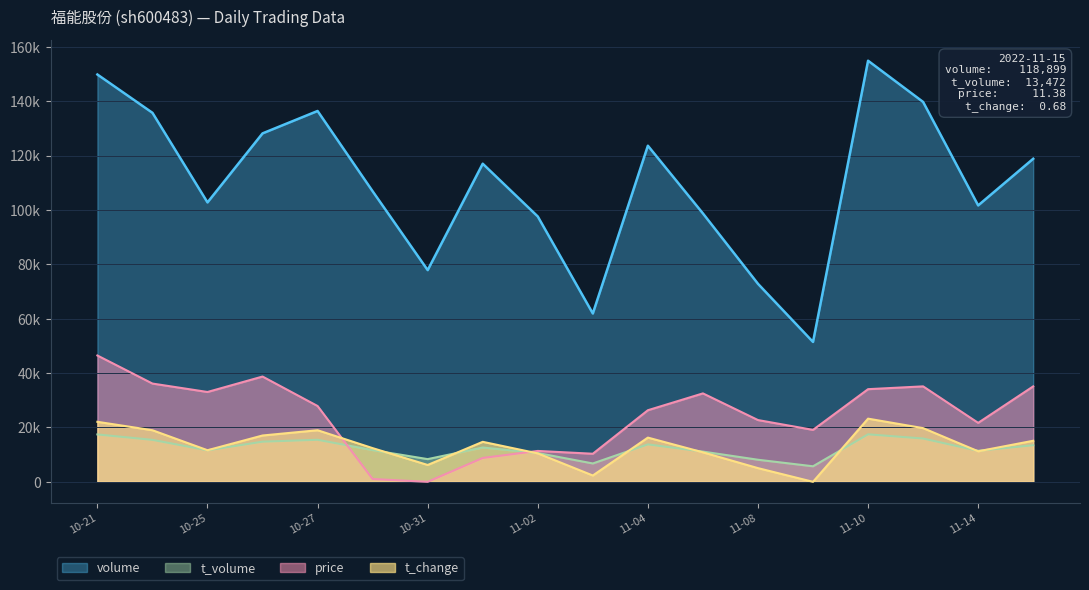

What is the spread (max minus min) of values at 2022-11-07?

87925.6